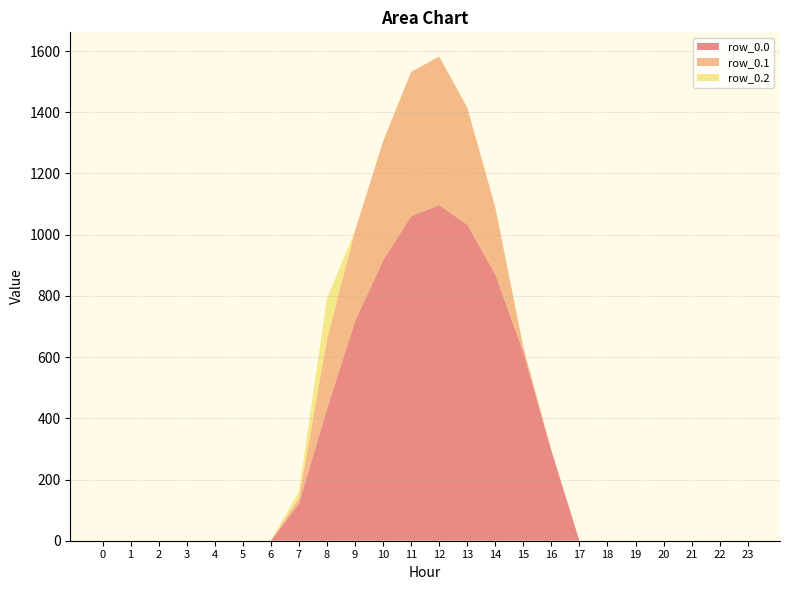

Reading left to right, list all the values displayed in this chart.

row_0.0: 0=0.0	1=0.0	2=0.0	3=0.0	4=0.0	5=0.0	6=0.0	7=120.6	8=430.3	9=716.9	10=916.2	11=1060.3	12=1096.7	13=1032.9	14=870.6	15=615.9	16=294.5	17=0.0	18=0.0	19=0.0	20=0.0	21=0.0	22=0.0	23=0.0
row_0.1: 0=0.0	1=0.0	2=0.0	3=0.0	4=0.0	5=0.0	6=0.0	7=17.7	8=227.5	9=295.9	10=388.1	11=471.7	12=485.4	13=382.7	14=219.2	15=17.3	16=0.0	17=0.0	18=0.0	19=0.0	20=0.0	21=0.0	22=0.0	23=0.0
row_0.2: 0=0.0	1=0.0	2=0.0	3=0.0	4=0.0	5=0.0	6=0.0	7=22.3	8=134.2	9=0.0	10=0.0	11=0.0	12=0.0	13=0.0	14=0.0	15=0.0	16=0.0	17=0.0	18=0.0	19=0.0	20=0.0	21=0.0	22=0.0	23=0.0